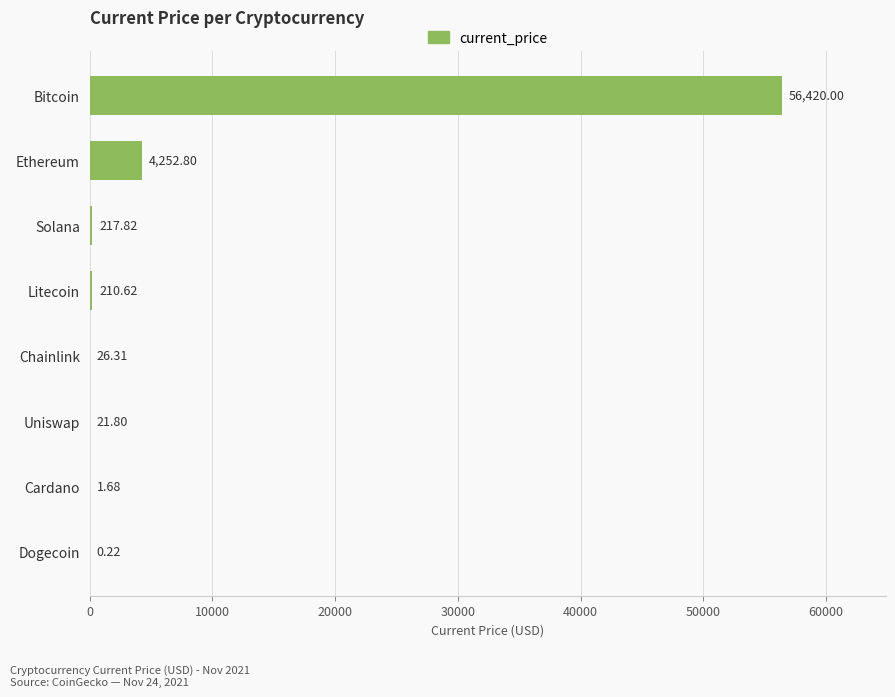

Which label corresponds to the largest value in the chart?

Bitcoin